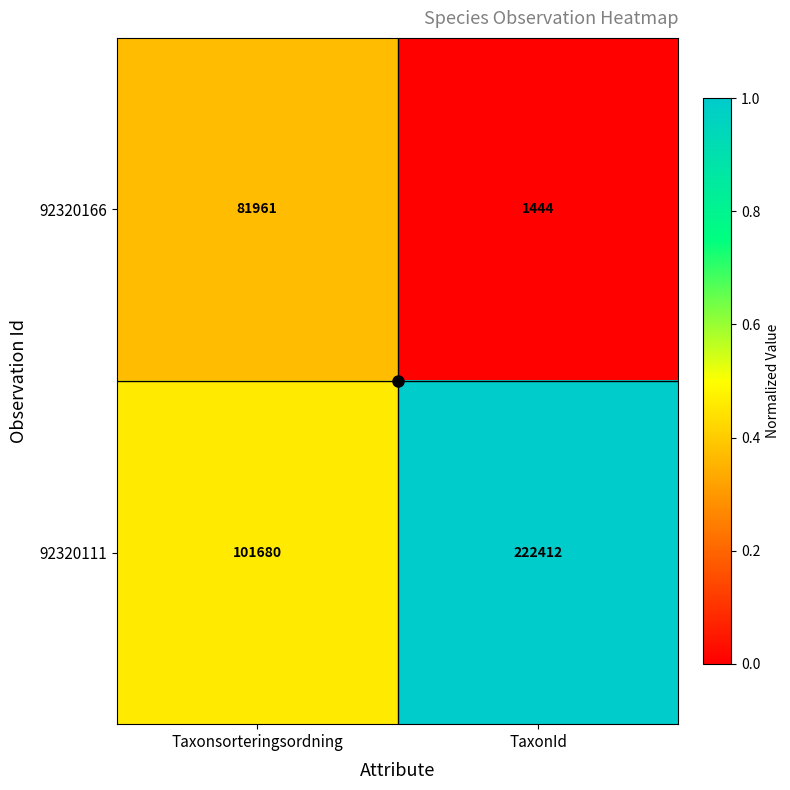

How many categories are shown in the chart?

2